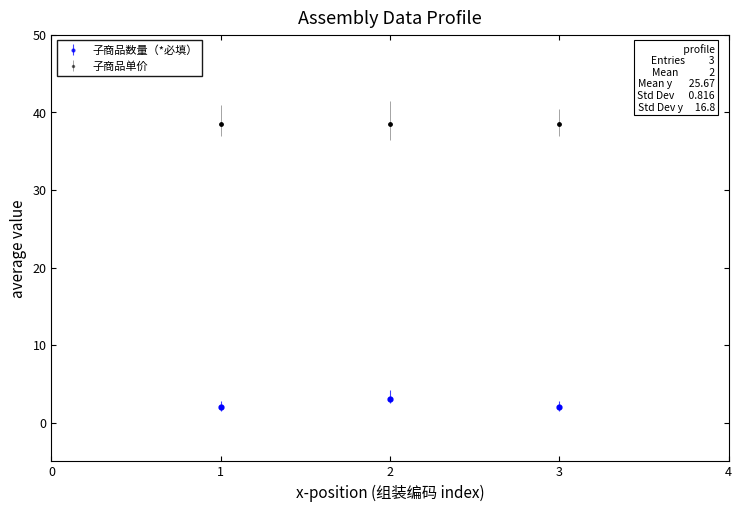

What is the spread (max minus min) of values at 1?

36.5